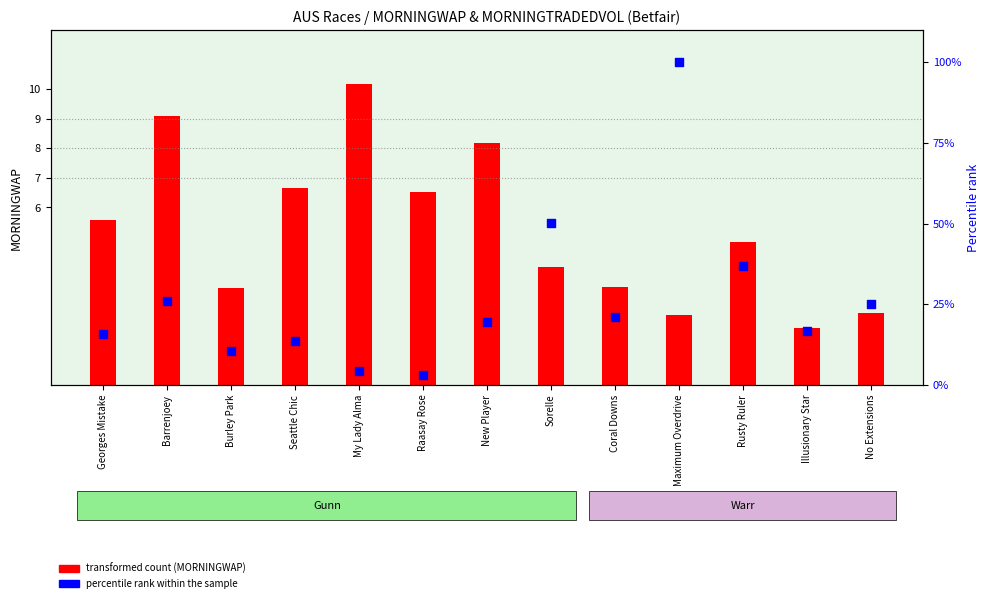

Which series has the largest total across all categories?

percentile rank within the sample